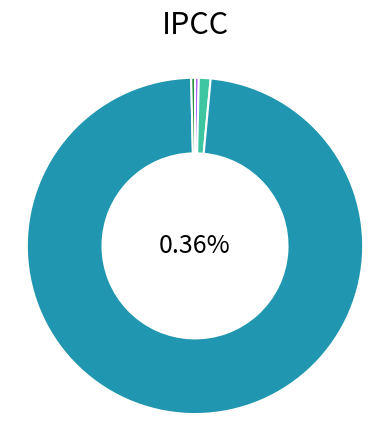

What is the largest slice in the pie chart?

GCF Green Climate Fund